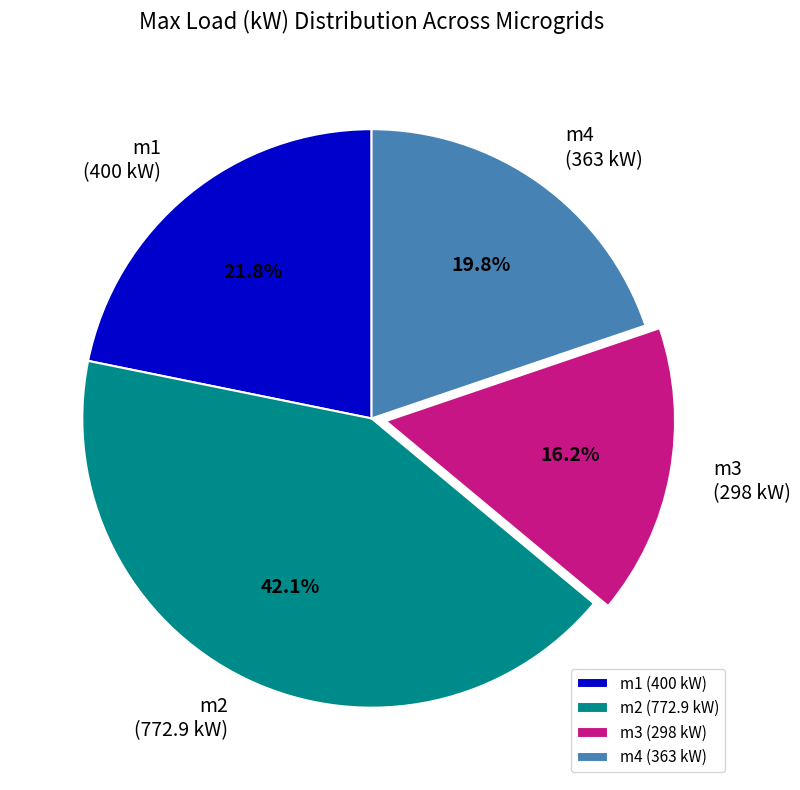

To the nearest percent, what portion does m2 represent?

42%